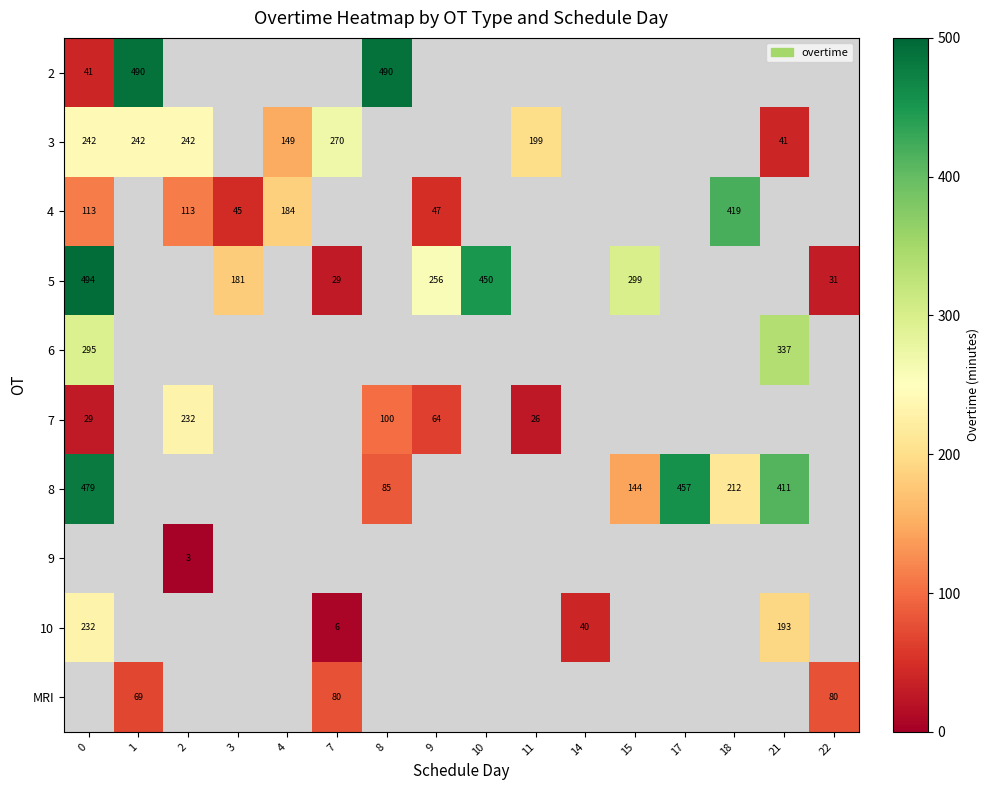

Which series changed the most between 3 and 4?

row_2